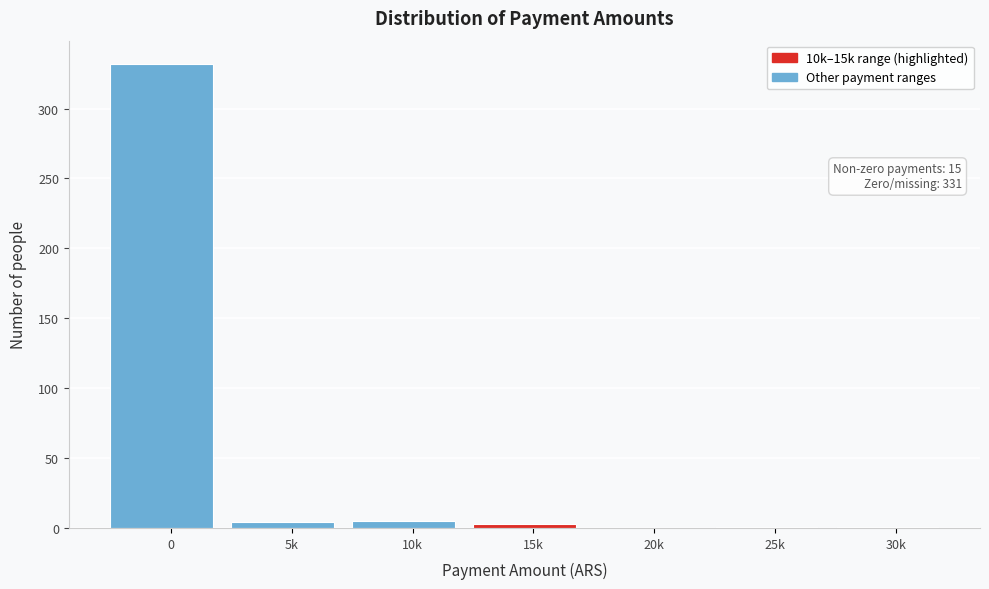

Is it true that the value at 20k is 0?

True